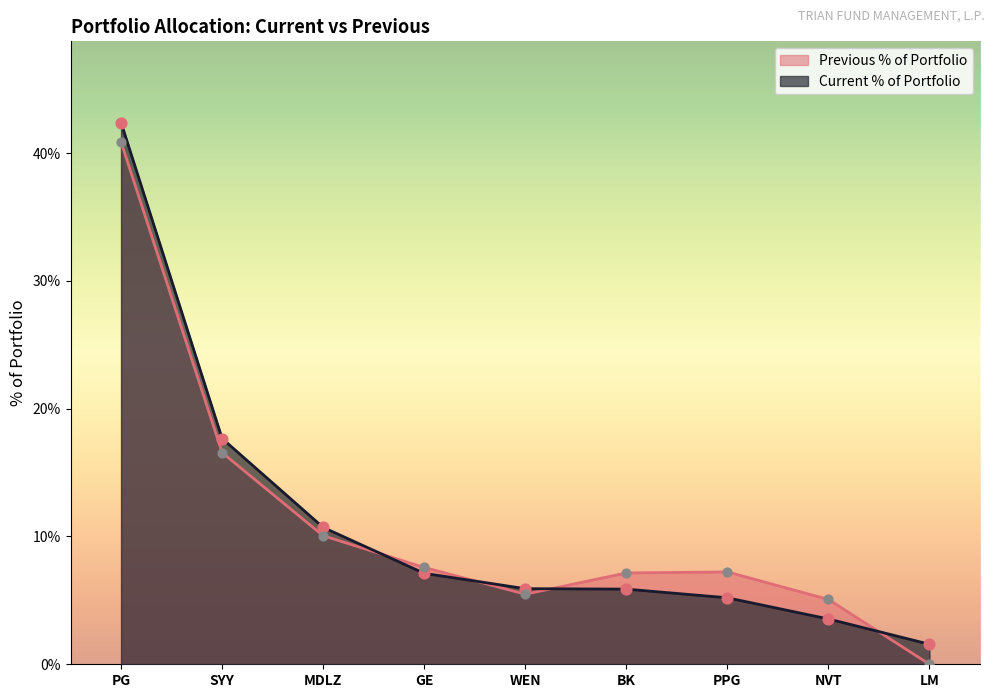

At which category is the sum across all series the highest?

PG